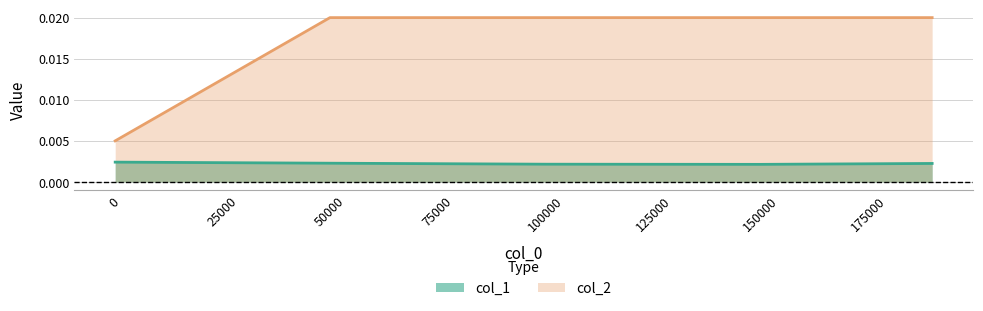

Where is col_2 nearest to the value 0?

100.0